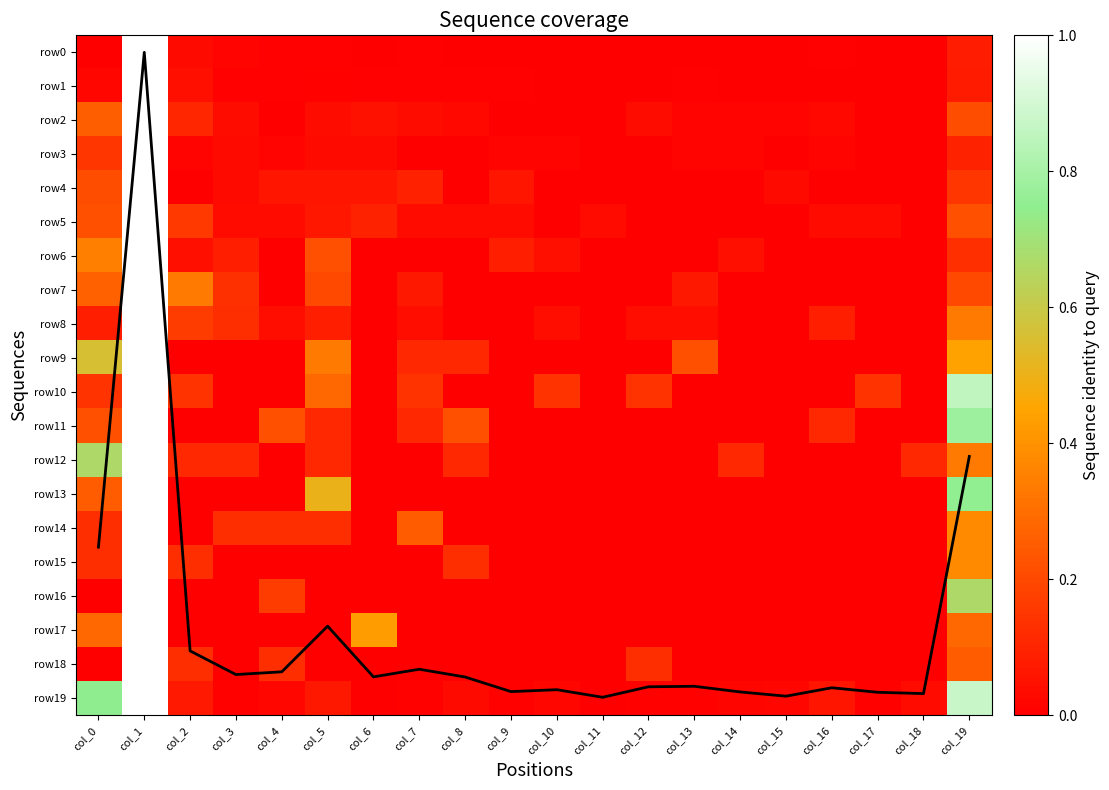

Which series has the largest range (max minus min)?

coverage